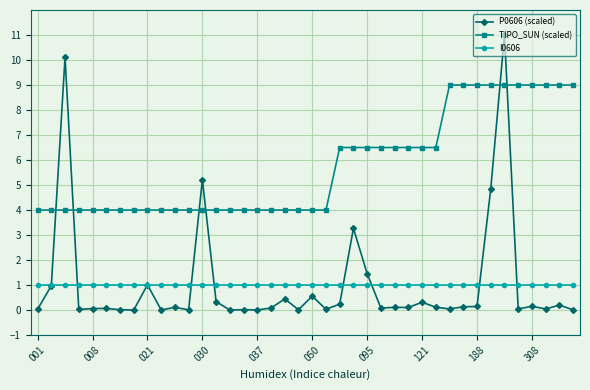

Does the chart display data point markers on the line(s)?

Yes